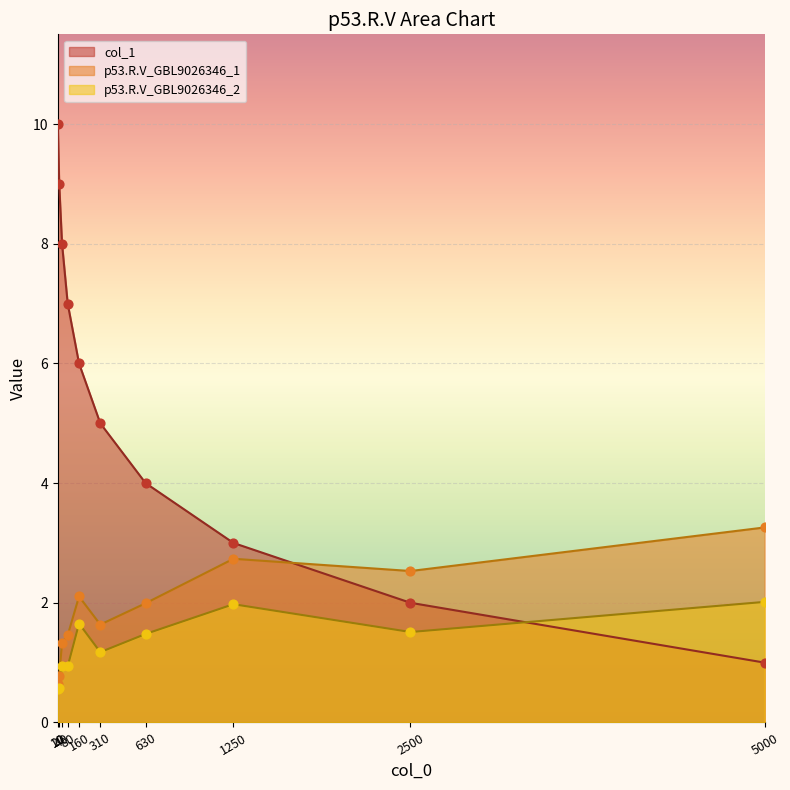

At how many categories does at least one series exceed 4?

6